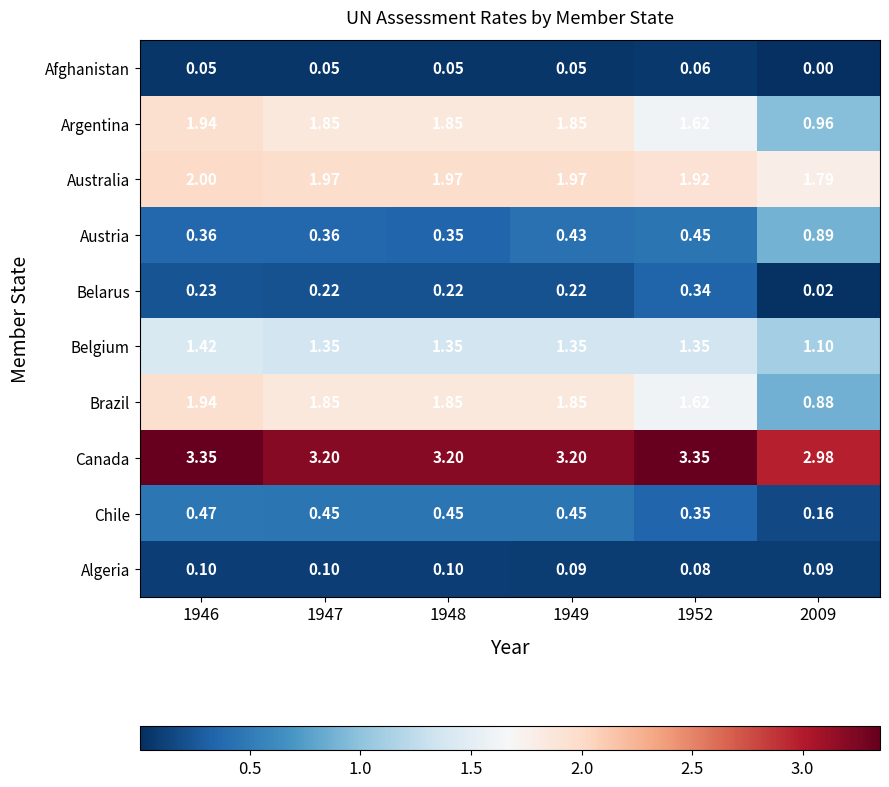

At which category is the sum across all series the highest?

1946